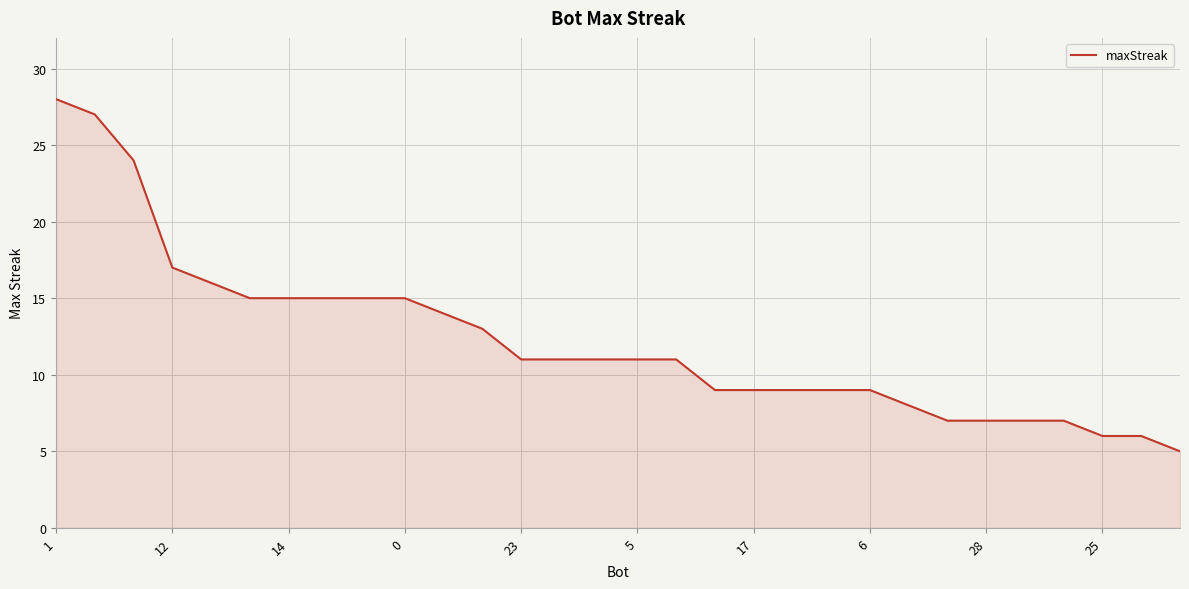

What is the smallest value displayed?

5